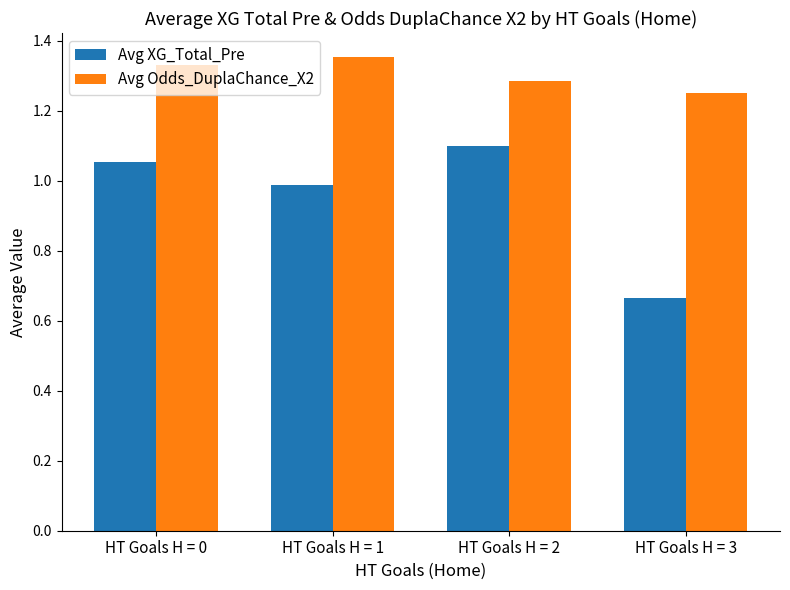

How many categories are shown in the chart?

4